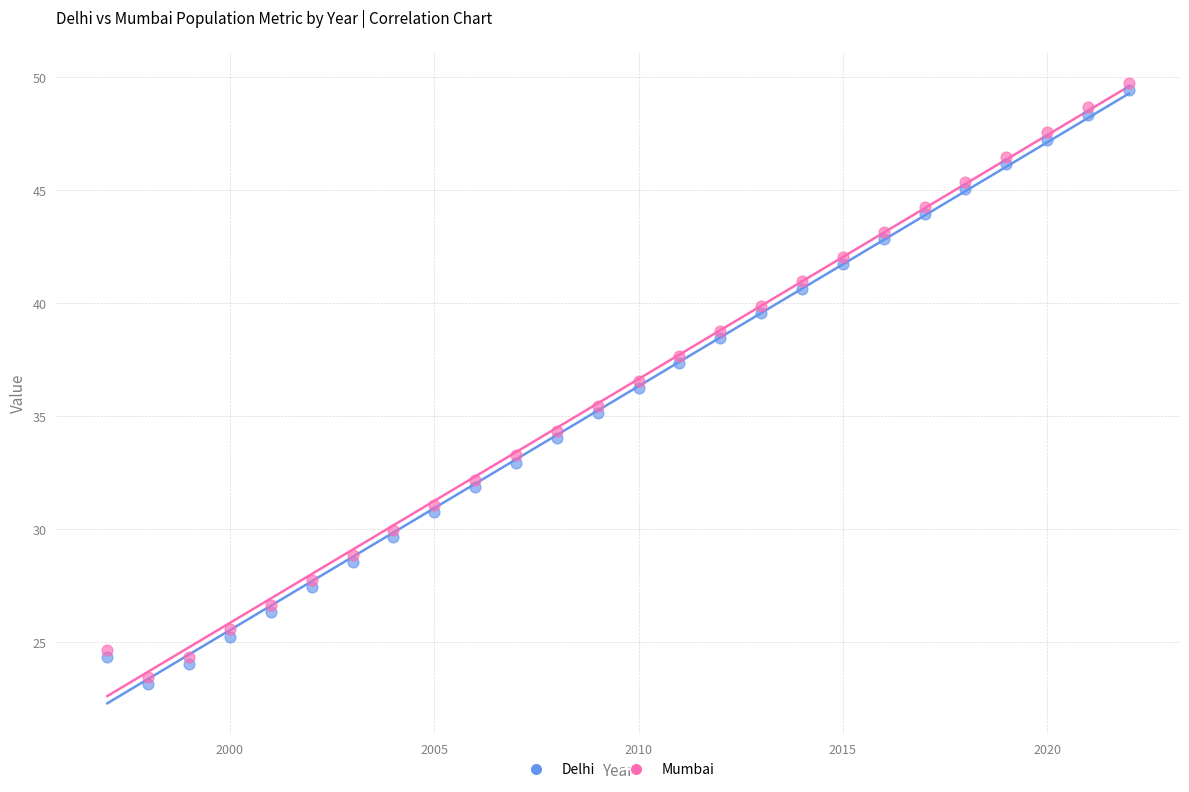

Which series contains the highest Y value?

Mumbai